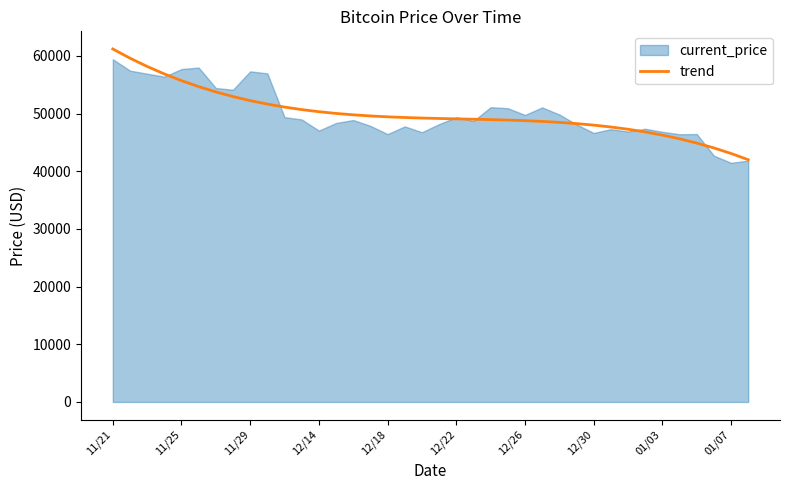

The chart shows a value of 88378.2 at 11/29. True or false?

False